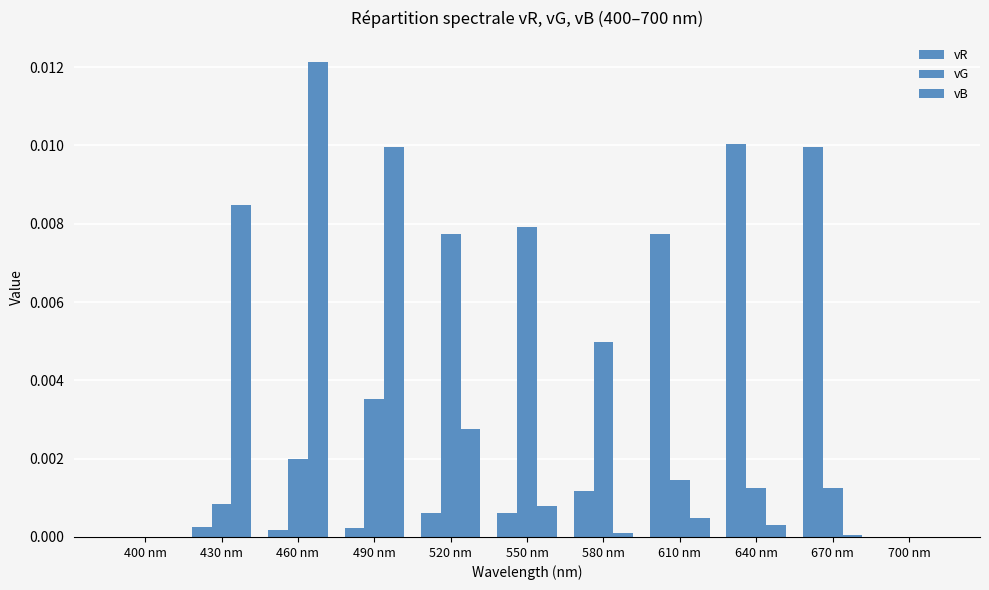

Does the chart contain stacked bars?

No